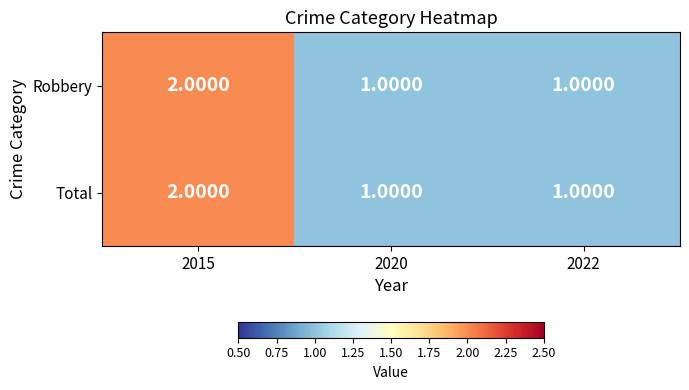

At which category is the sum across all series the highest?

2015